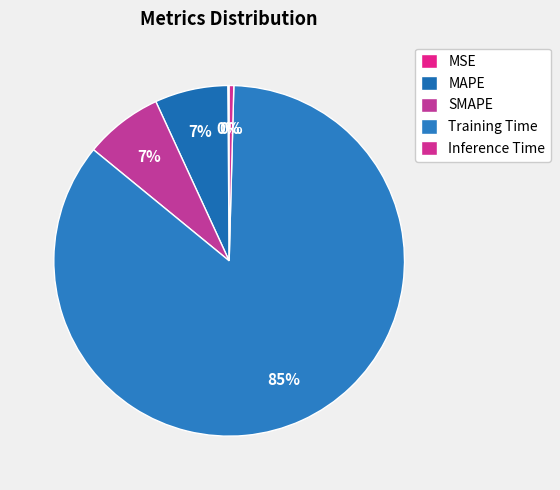

True or false: Training Time accounts for 99% of the total.

False